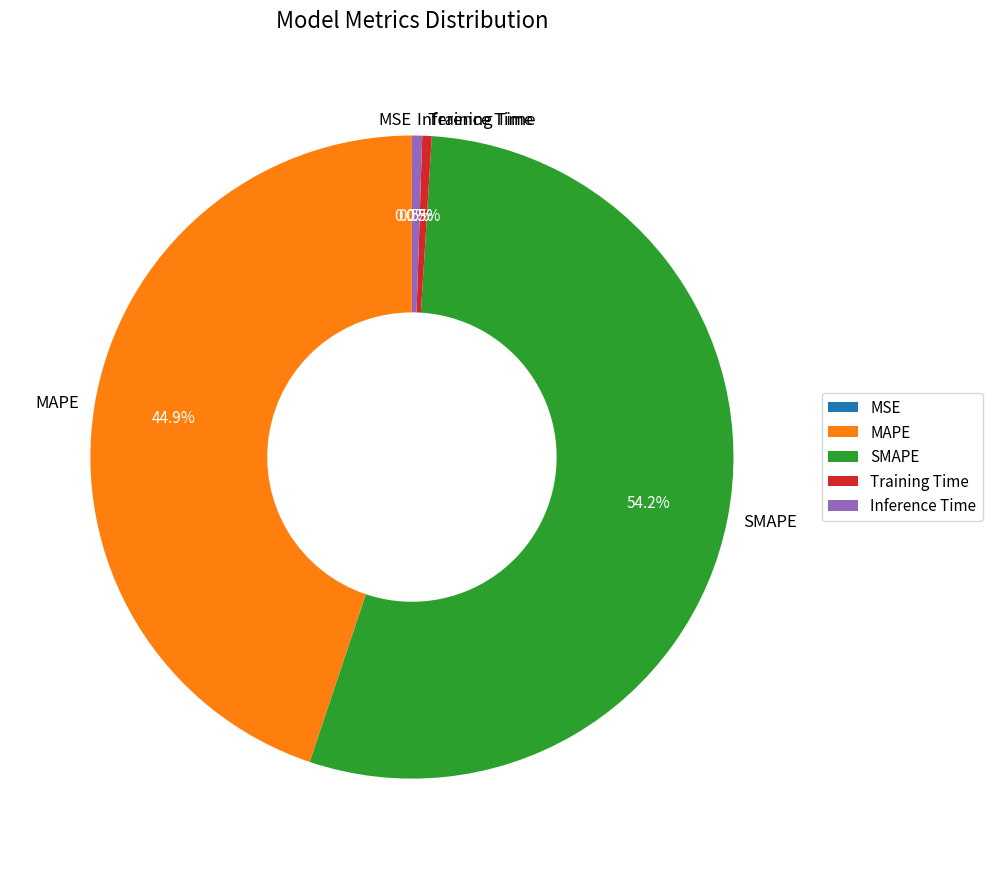

What is the majority slice?

SMAPE